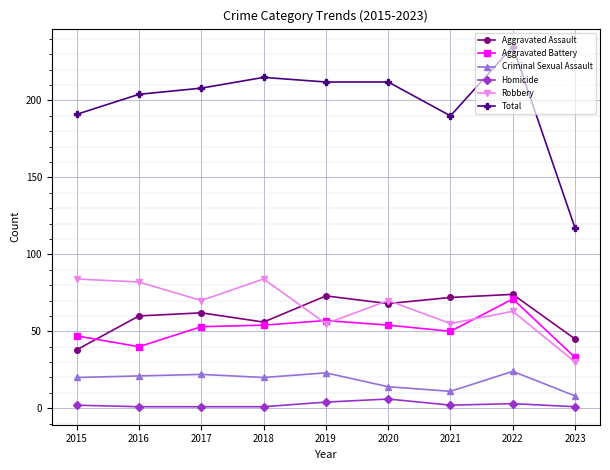

What is the minimum value for Total?

117